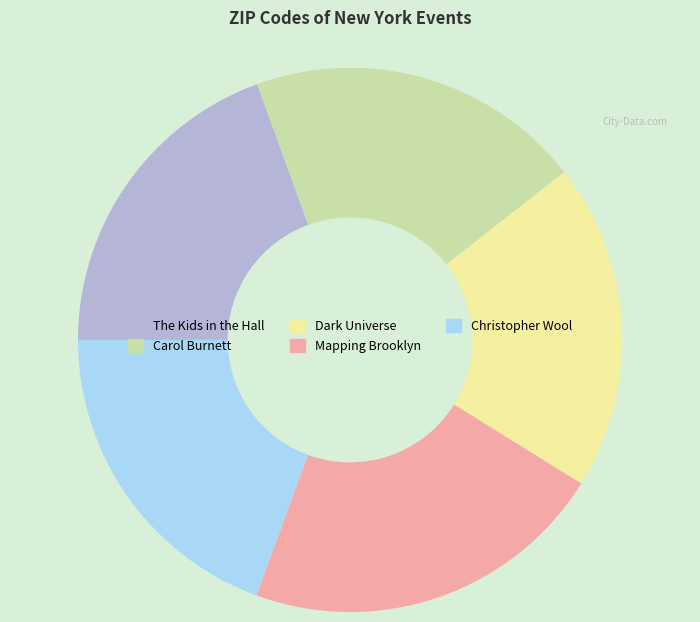

How many segments does this pie chart have?

5